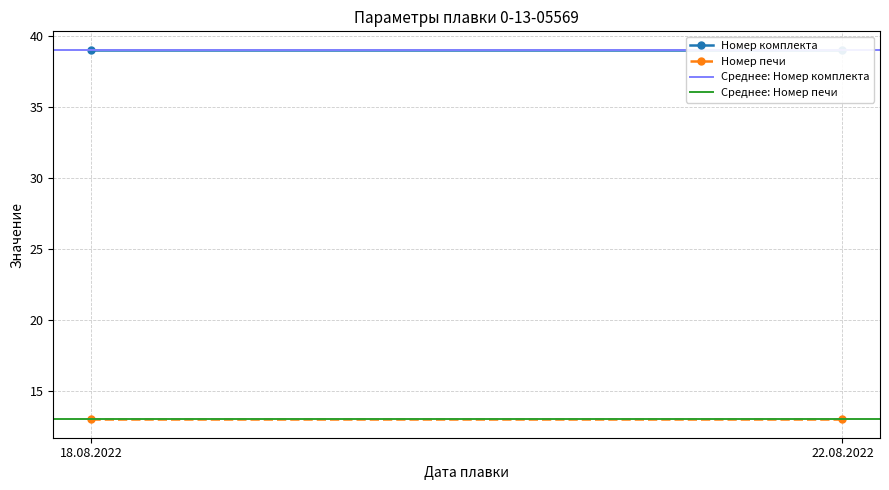

What is the sum of all Среднее: Номер печи values?

26